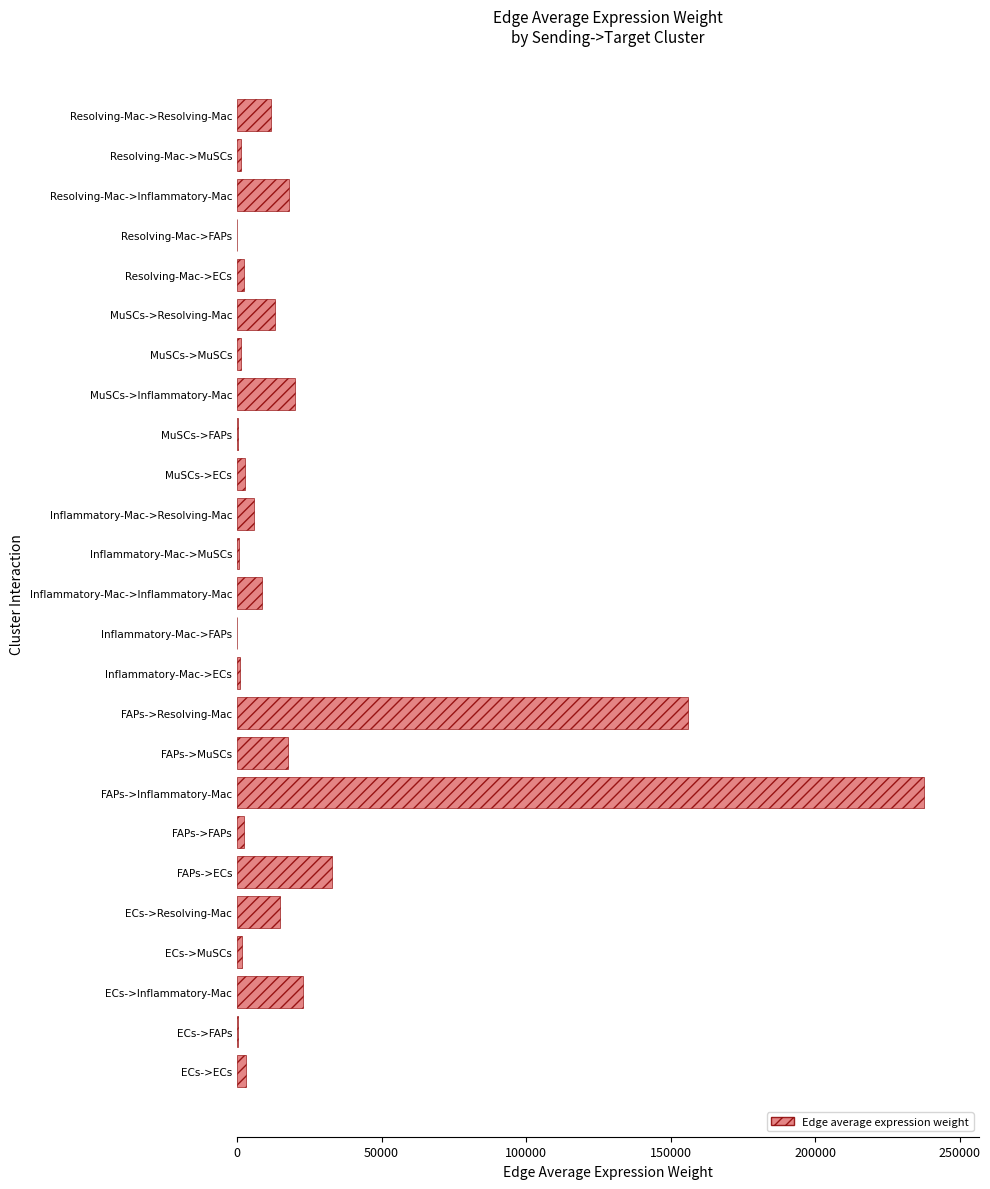

The value at Inflammatory-Mac->Inflammatory-Mac is 8840.0. True or false?

True